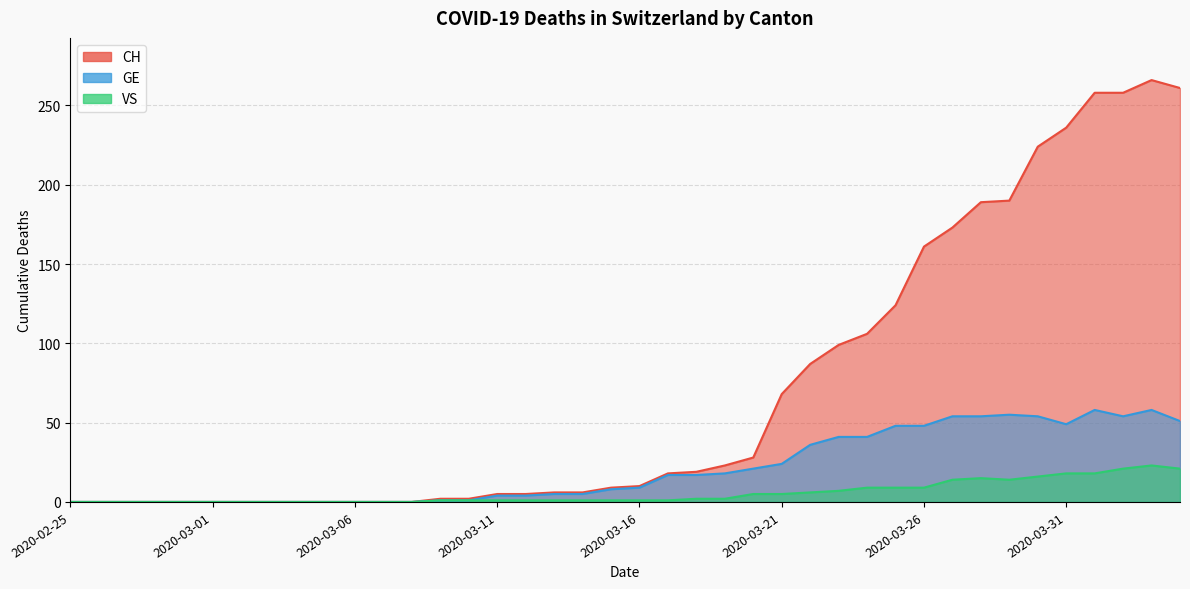

Reading left to right, extract all data points from this chart.

CH: 2020-02-25=0	2020-02-26=0	2020-02-27=0	2020-02-28=0	2020-02-29=0	2020-03-01=0	2020-03-02=0	2020-03-03=0	2020-03-04=0	2020-03-05=0	2020-03-06=0	2020-03-07=0	2020-03-08=0	2020-03-09=2	2020-03-10=2	2020-03-11=5	2020-03-12=5	2020-03-13=6	2020-03-14=6	2020-03-15=9	2020-03-16=10	2020-03-17=18	2020-03-18=19	2020-03-19=23	2020-03-20=28	2020-03-21=68	2020-03-22=87	2020-03-23=99	2020-03-24=106	2020-03-25=124	2020-03-26=161	2020-03-27=173	2020-03-28=189	2020-03-29=190	2020-03-30=224	2020-03-31=236	2020-04-01=258	2020-04-02=258	2020-04-03=266	2020-04-04=261
GE: 2020-02-25=0	2020-02-26=0	2020-02-27=0	2020-02-28=0	2020-02-29=0	2020-03-01=0	2020-03-02=0	2020-03-03=0	2020-03-04=0	2020-03-05=0	2020-03-06=0	2020-03-07=0	2020-03-08=0	2020-03-09=1	2020-03-10=1	2020-03-11=4	2020-03-12=4	2020-03-13=5	2020-03-14=5	2020-03-15=8	2020-03-16=9	2020-03-17=17	2020-03-18=17	2020-03-19=18	2020-03-20=21	2020-03-21=24	2020-03-22=36	2020-03-23=41	2020-03-24=41	2020-03-25=48	2020-03-26=48	2020-03-27=54	2020-03-28=54	2020-03-29=55	2020-03-30=54	2020-03-31=49	2020-04-01=58	2020-04-02=54	2020-04-03=58	2020-04-04=51
VS: 2020-02-25=0	2020-02-26=0	2020-02-27=0	2020-02-28=0	2020-02-29=0	2020-03-01=0	2020-03-02=0	2020-03-03=0	2020-03-04=0	2020-03-05=0	2020-03-06=0	2020-03-07=0	2020-03-08=0	2020-03-09=1	2020-03-10=1	2020-03-11=1	2020-03-12=1	2020-03-13=1	2020-03-14=1	2020-03-15=1	2020-03-16=1	2020-03-17=1	2020-03-18=2	2020-03-19=2	2020-03-20=5	2020-03-21=5	2020-03-22=6	2020-03-23=7	2020-03-24=9	2020-03-25=9	2020-03-26=9	2020-03-27=14	2020-03-28=15	2020-03-29=14	2020-03-30=16	2020-03-31=18	2020-04-01=18	2020-04-02=21	2020-04-03=23	2020-04-04=21